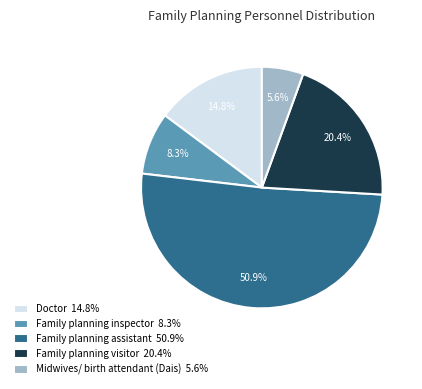

To the nearest percent, what is the difference between the largest and smallest slice percentages?

45%